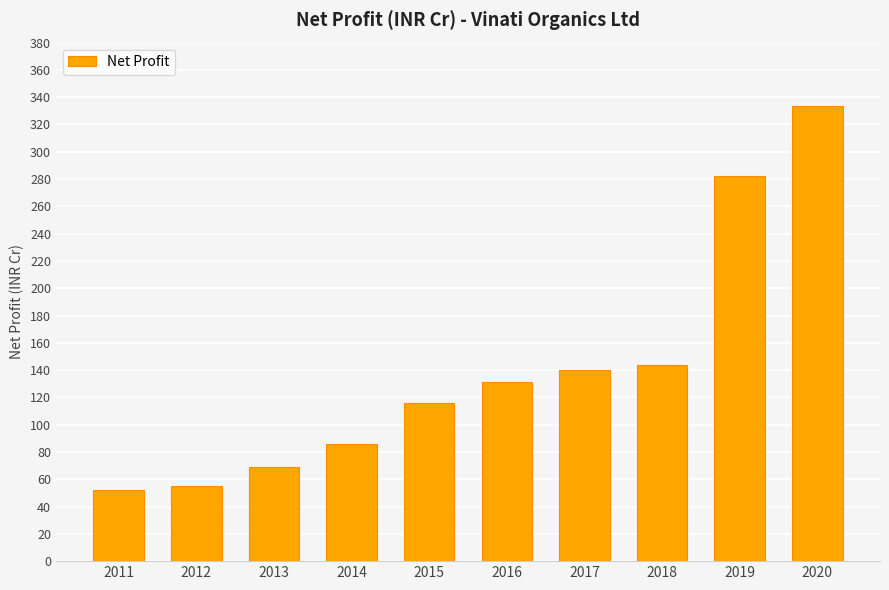

Which category has the highest value across all series?

2020